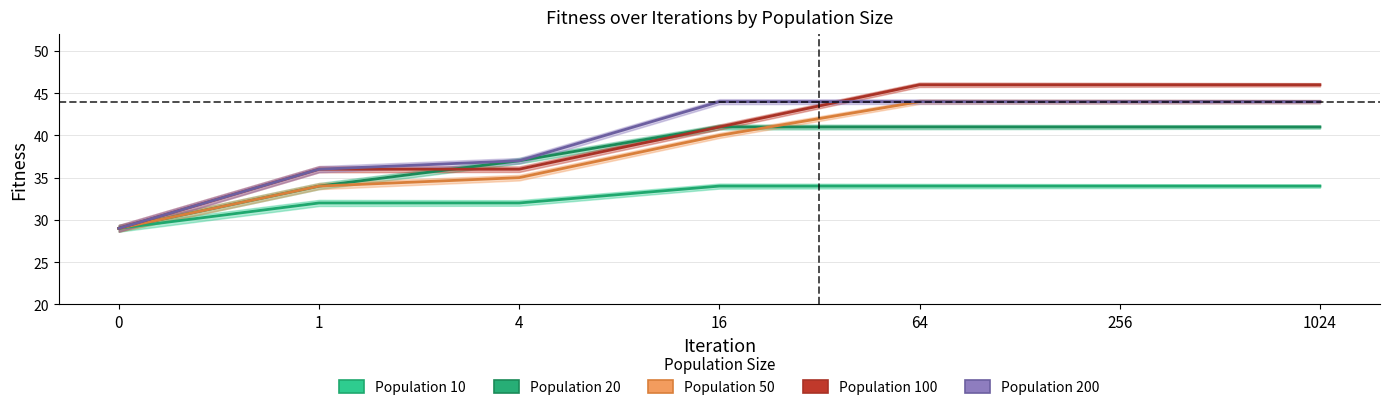

The value of Population 50 at 16 is 40. True or false?

True